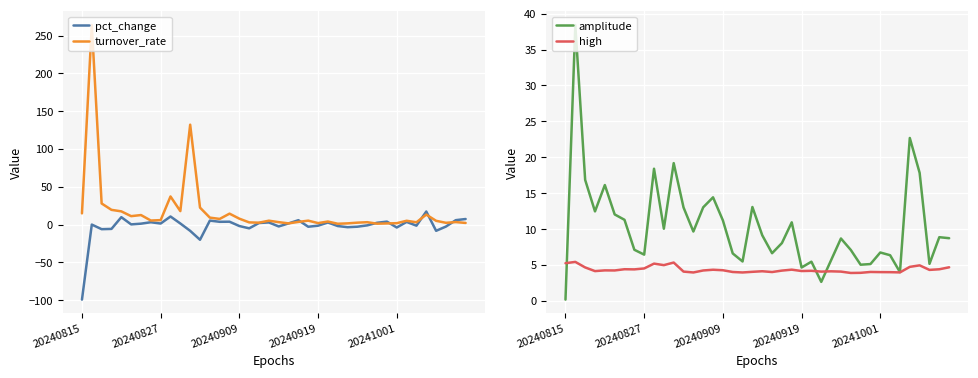

What is the difference between the maximum and minimum values in the turnover_rate series?

262.9